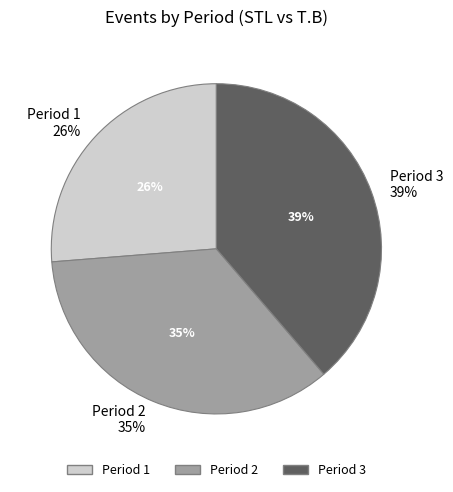

What is the largest slice in the pie chart?

Period 3